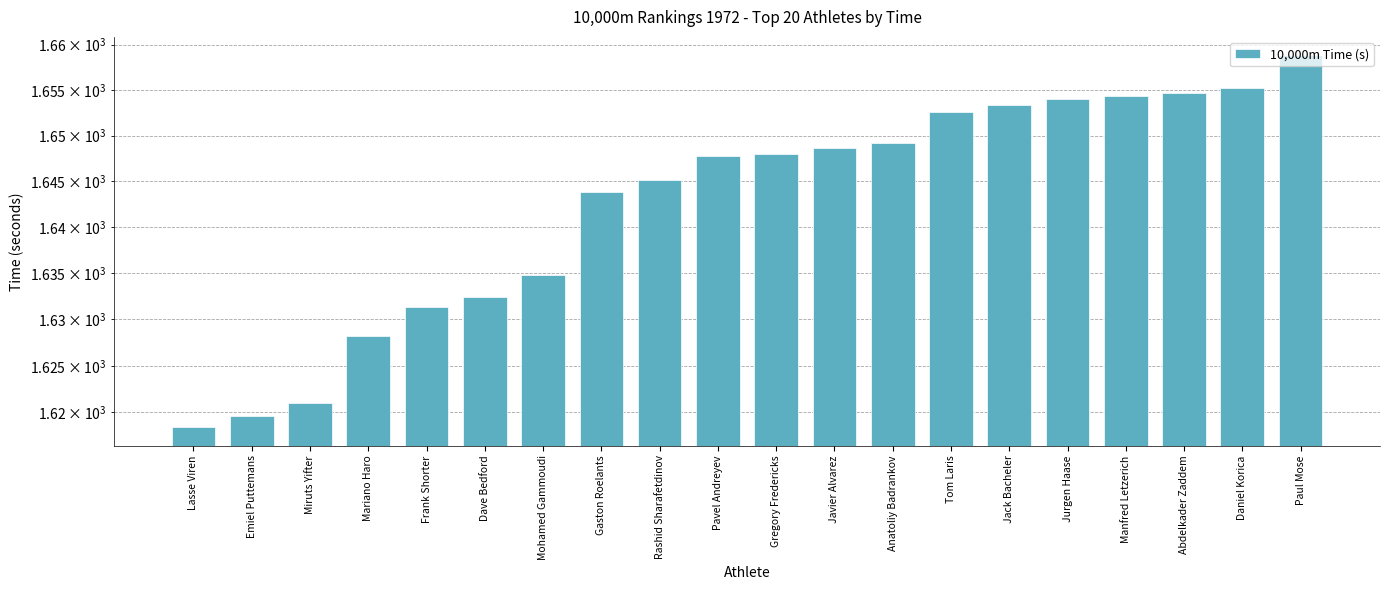

What is the smallest value displayed?

1618.4